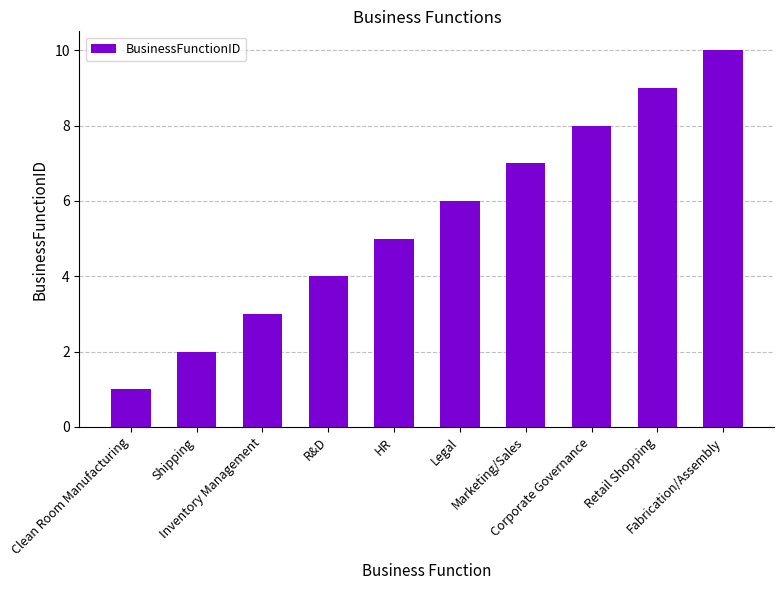

List the labels in order of value, largest first.

Fabrication/Assembly, Retail Shopping, Corporate Governance, Marketing/Sales, Legal, HR, R&D, Inventory Management, Shipping, Clean Room Manufacturing